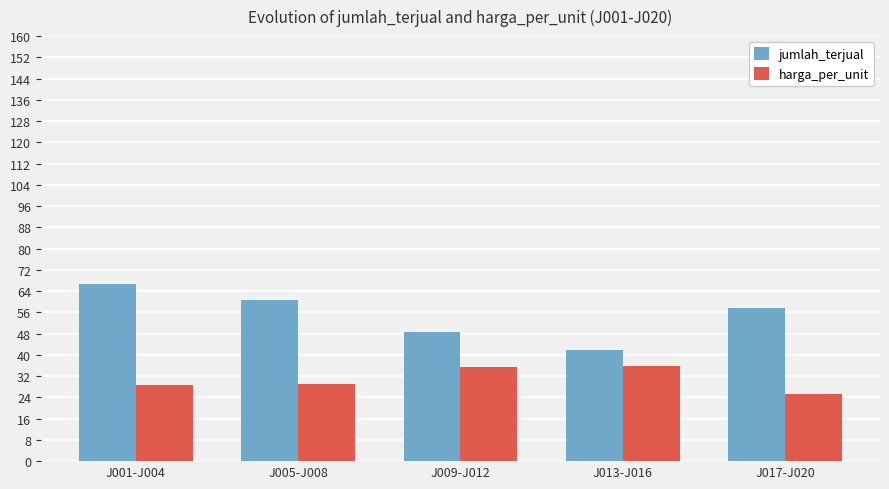

How many distinct data groups are displayed?

2